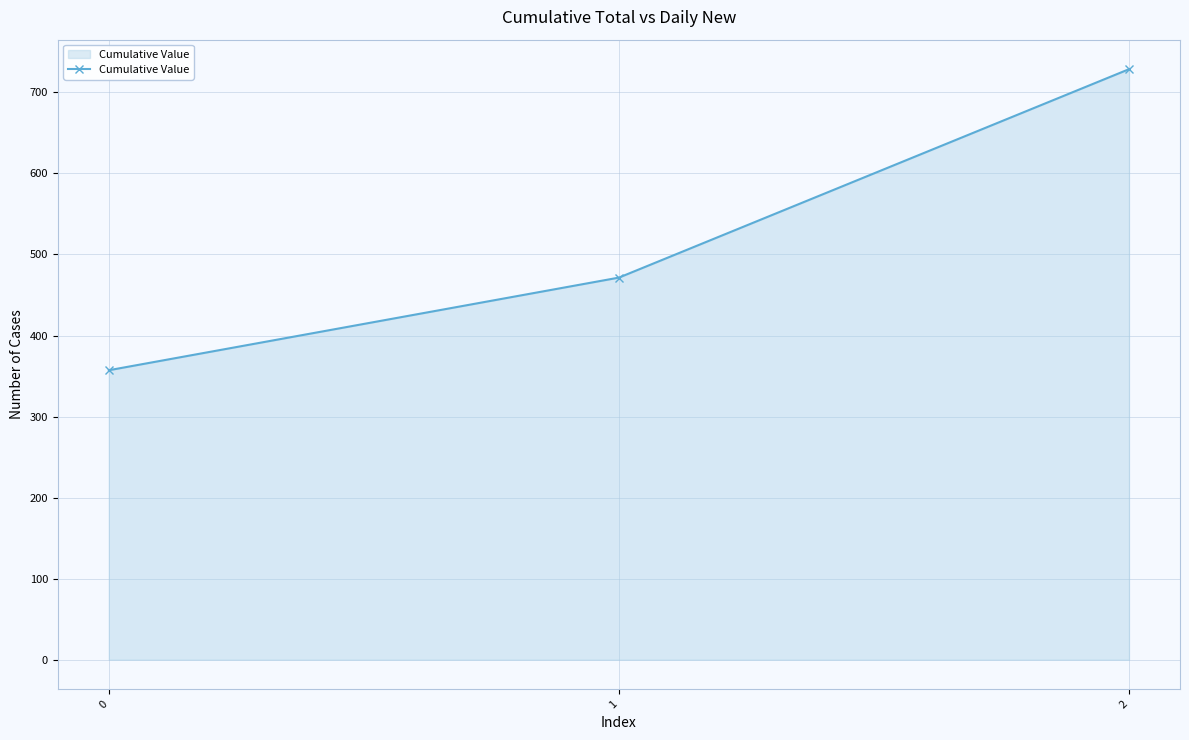

What is the difference between the values at 1 and 2?

257.1